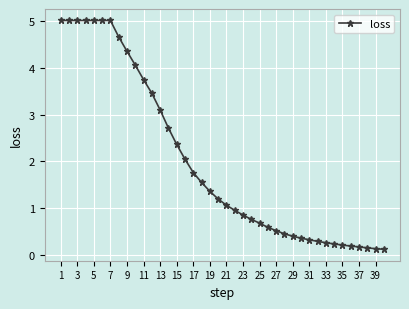

How many values are below 1?

19